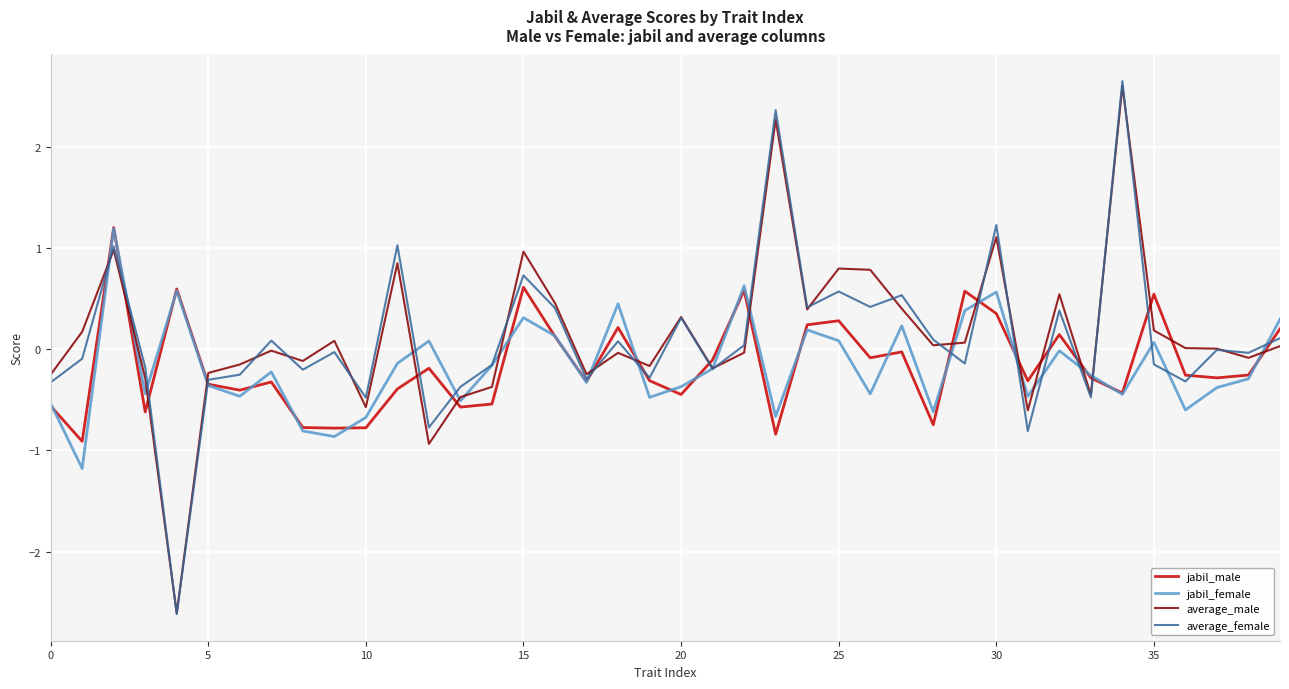

How many times do jabil_male and average_male cross each other?

19